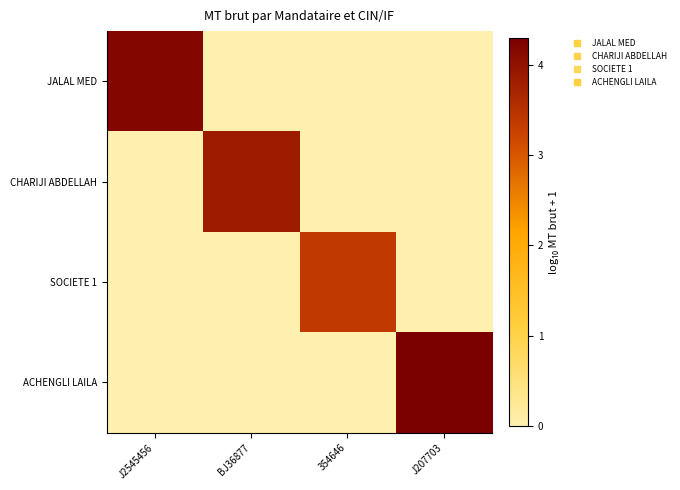

Reading left to right, what are all the values shown in this chart?

JALAL MED: J2545456=4.2	BJ36877=0.0	354646=0.0	J207703=0.0
CHARIJI ABDELLAH: J2545456=0.0	BJ36877=3.8	354646=0.0	J207703=0.0
SOCIETE 1: J2545456=0.0	BJ36877=0.0	354646=3.4	J207703=0.0
ACHENGLI LAILA: J2545456=0.0	BJ36877=0.0	354646=0.0	J207703=4.3